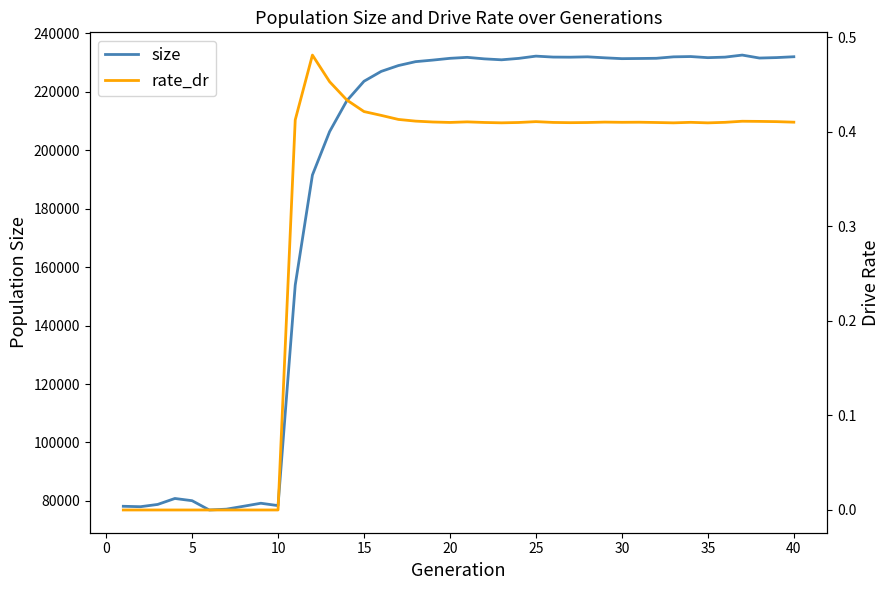

Rank the series by their average value, from lowest to highest.

rate_dr, size